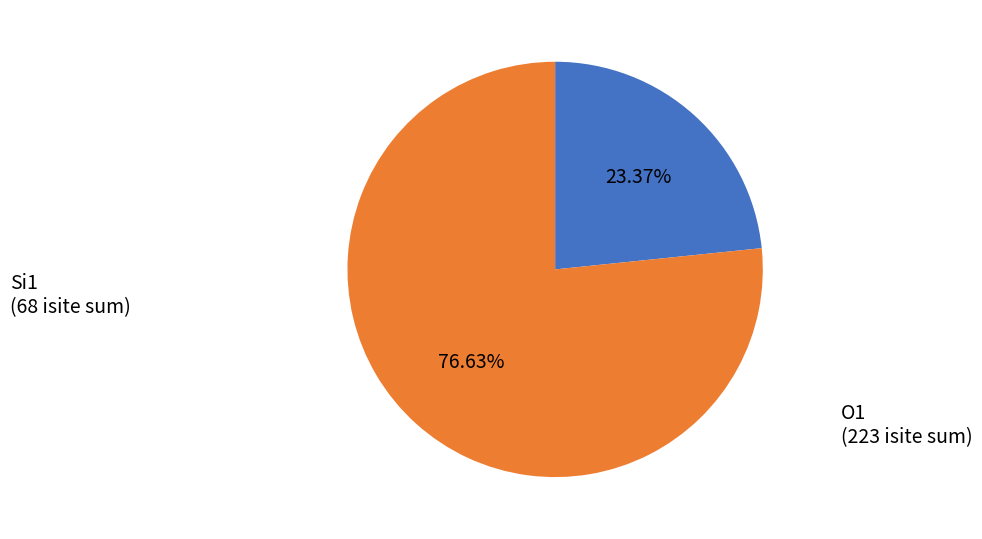

Does any single category account for the majority?

Yes